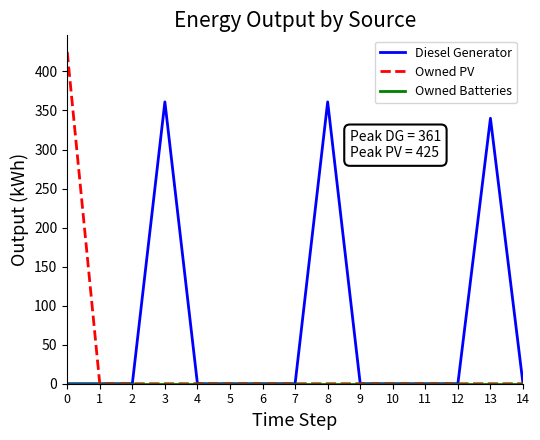

How many lines are shown in the chart?

3